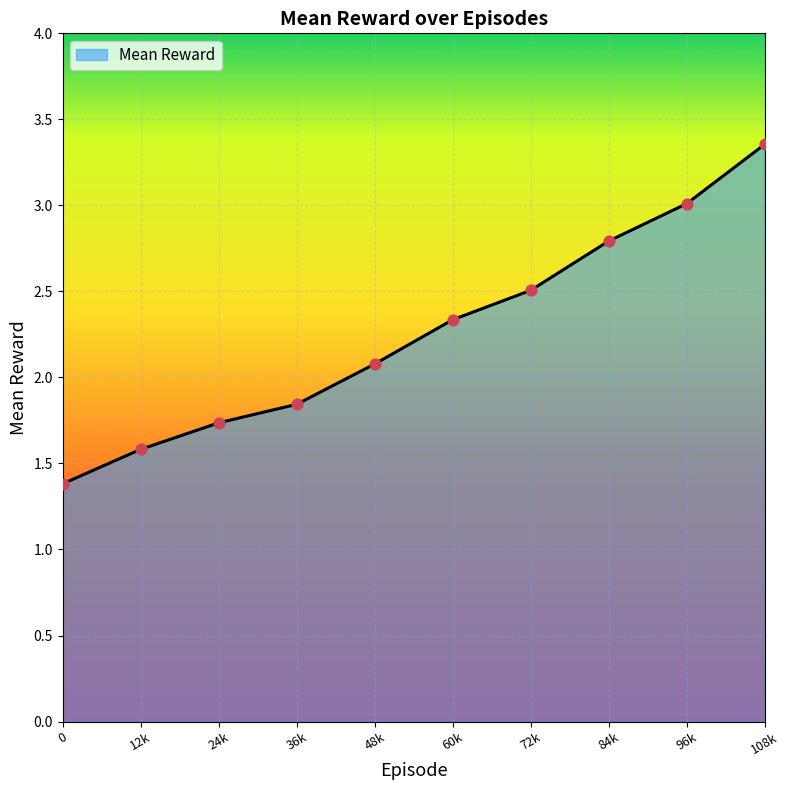

What is the ratio of the value at 48k to the value at 12k?

1.3